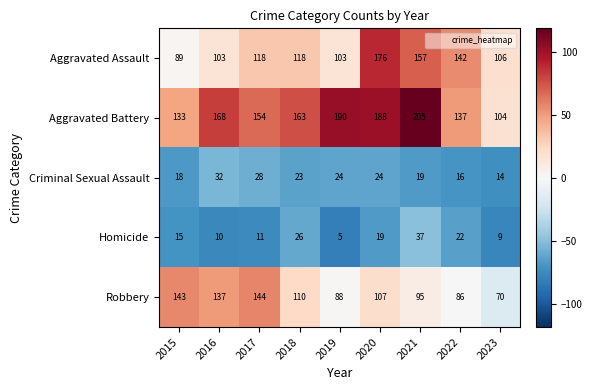

Count the number of categories in the chart.

9